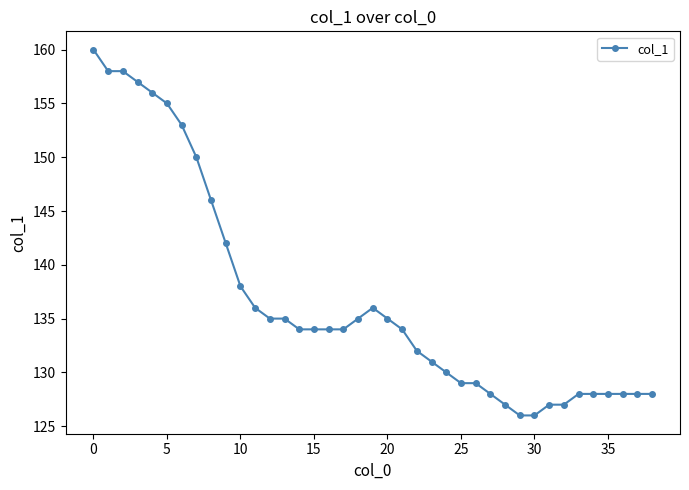

How many distinct data groups are displayed?

1